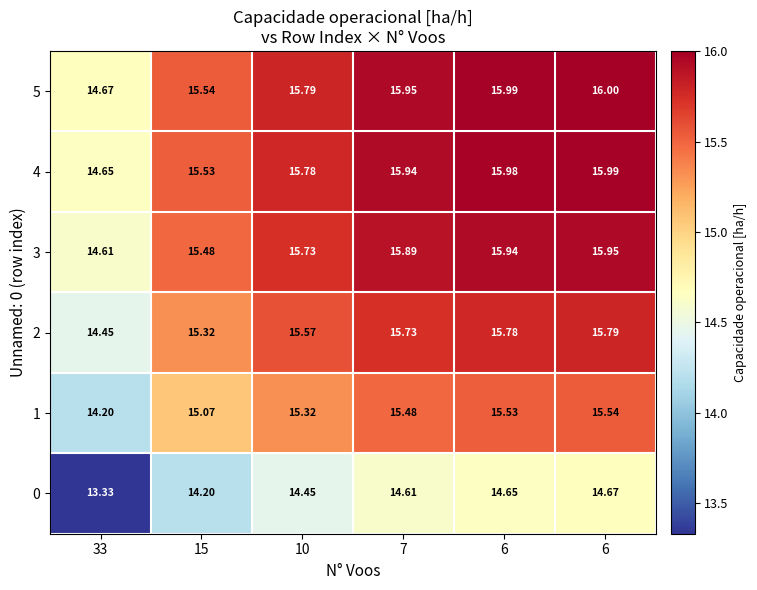

How many data points in 1 are less than 15?

1